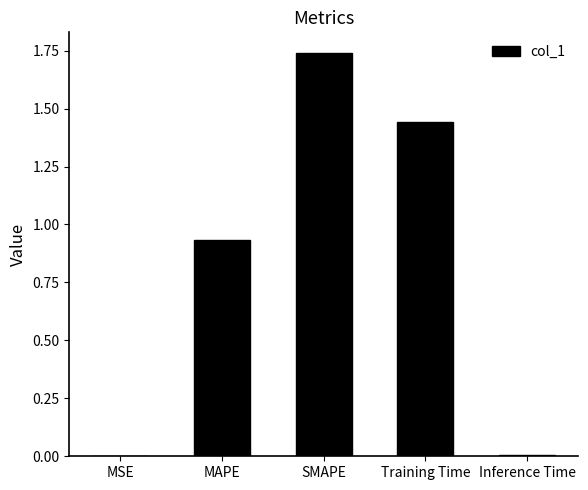

True or false: the data shows 0.8 at Training Time.

False